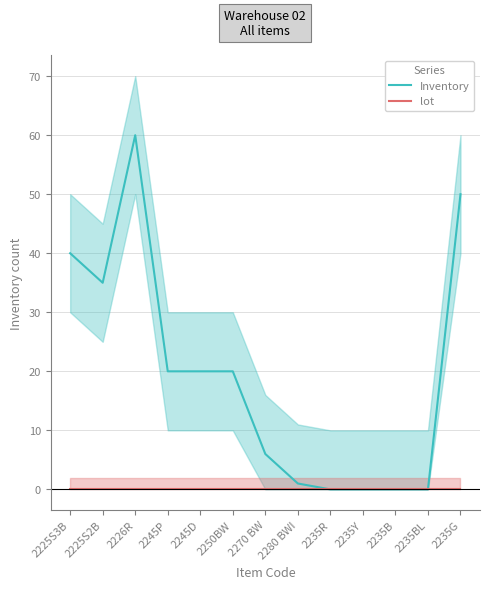

What are all the series names shown in the legend?

Inventory, lot